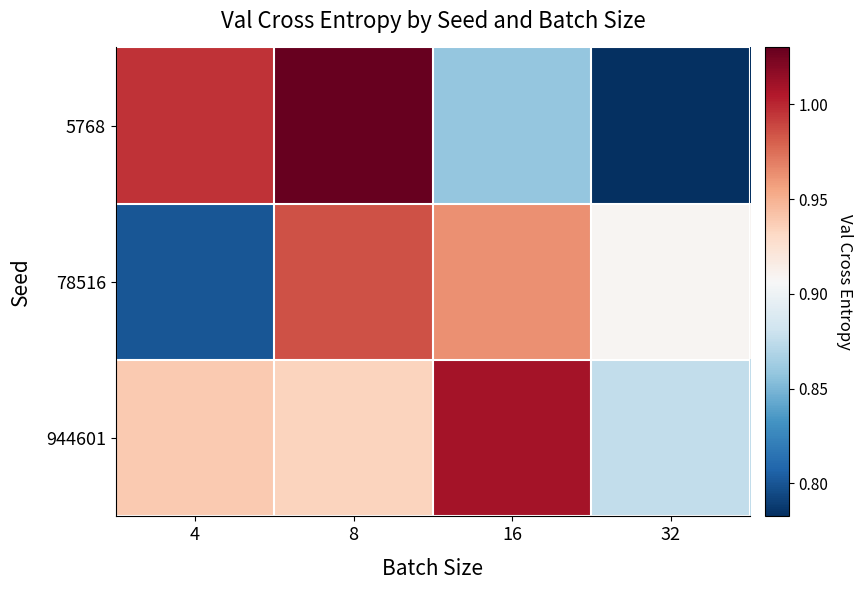

Reading left to right, list all the values displayed in this chart.

5768: 4=1.0	8=1.0	16=0.9	32=0.8
78516: 4=0.8	8=1.0	16=1.0	32=0.9
944601: 4=0.9	8=0.9	16=1.0	32=0.9